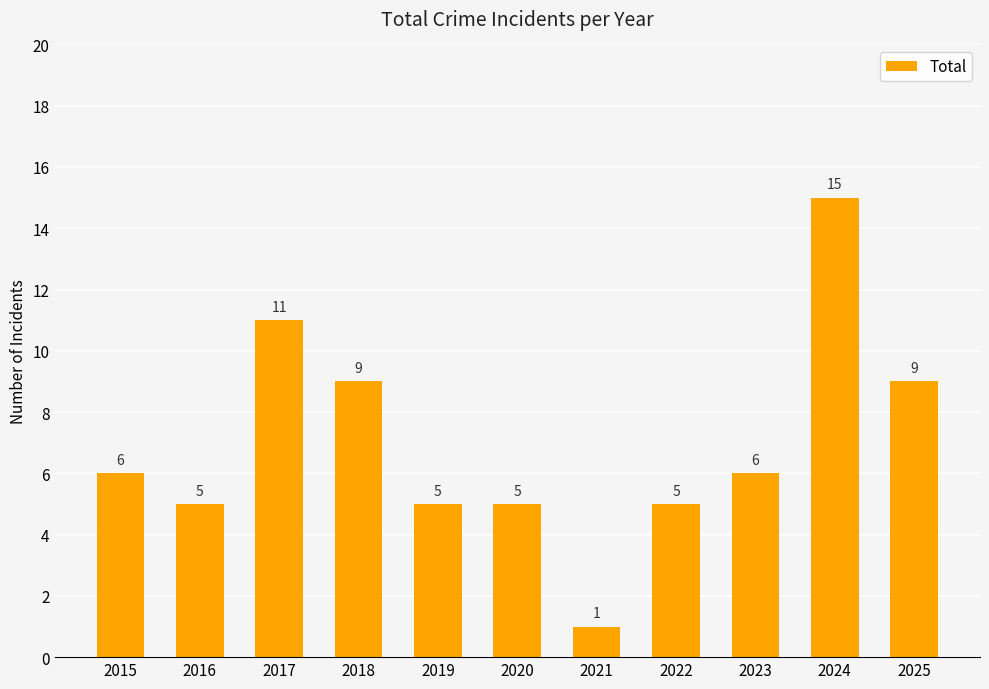

Are the bars grouped side by side (vs. stacked)?

No